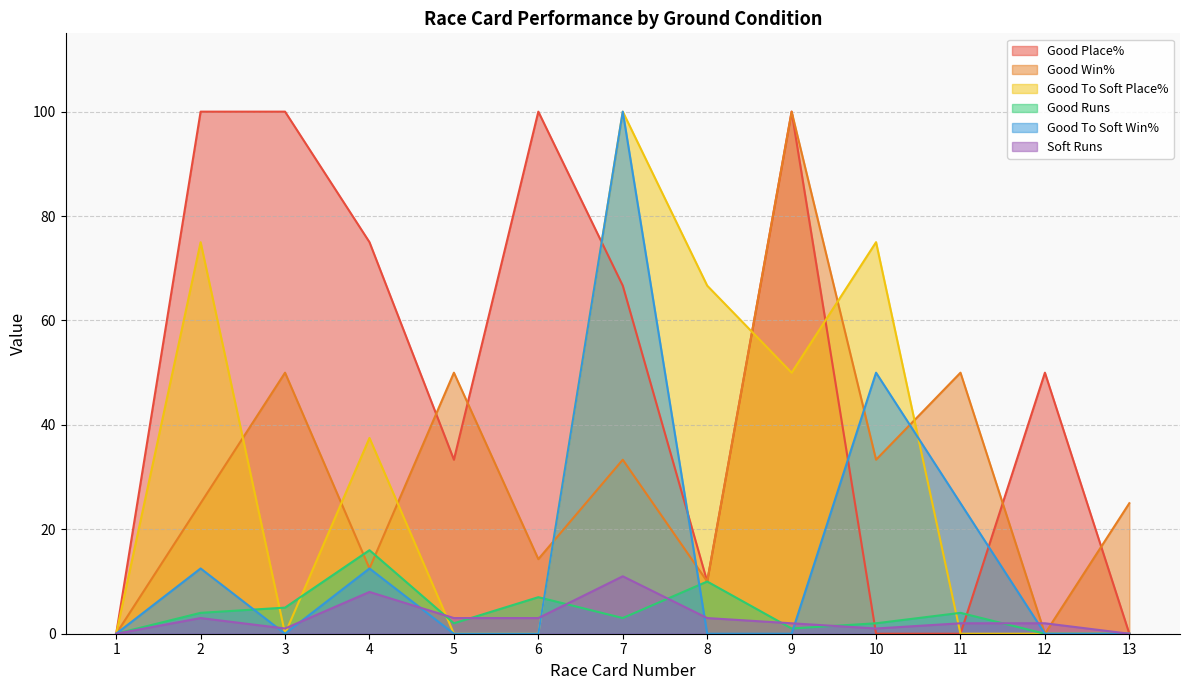

What is the difference between the Good Runs values at 13 and 9?

1.0